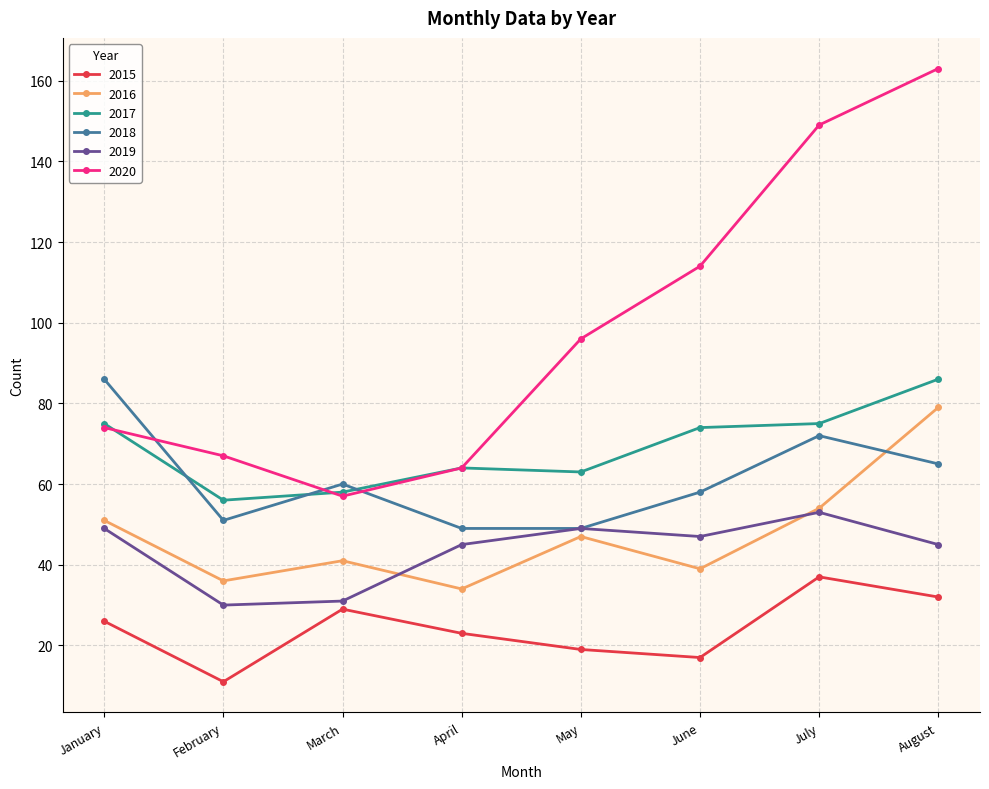

What is the value of the 2018 point at the 2nd from the left?

51